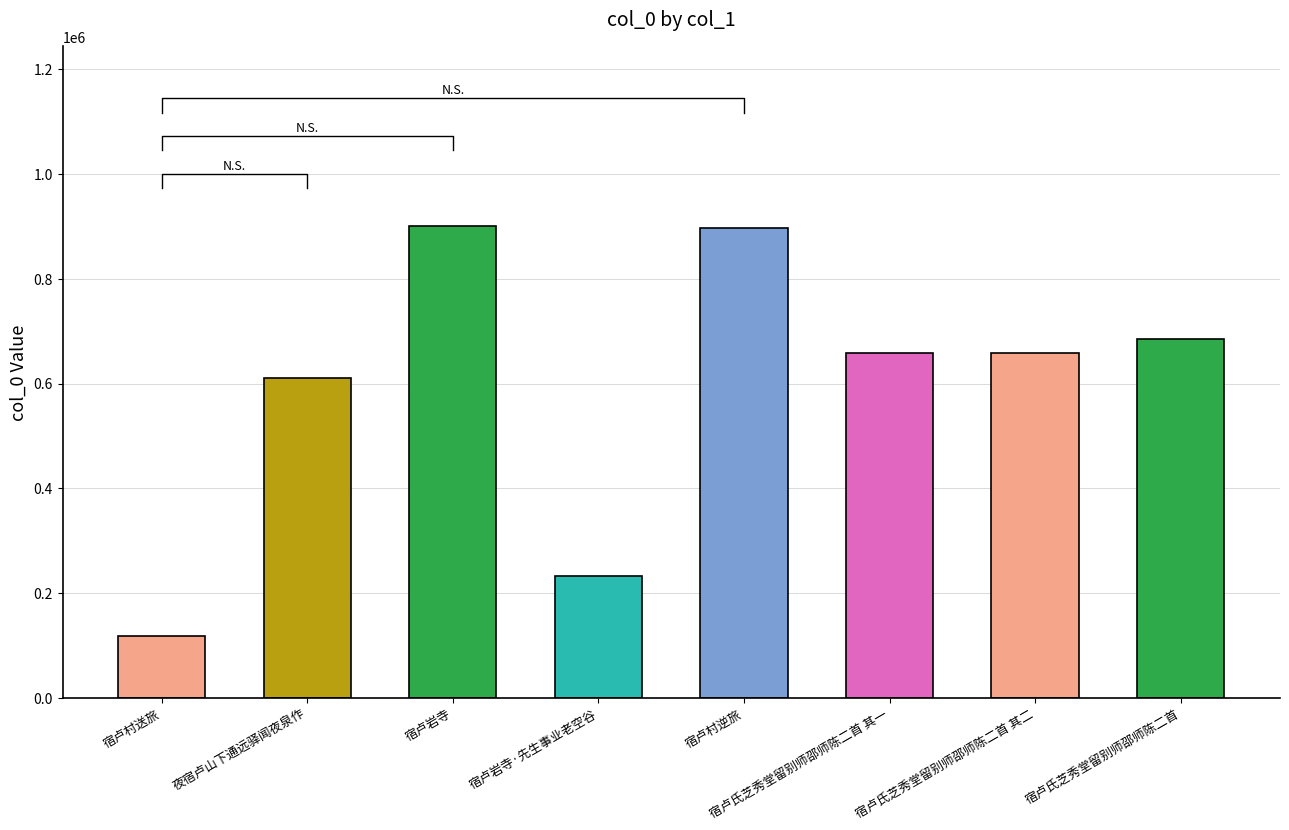

What is the difference between the second highest and second lowest values?

663577